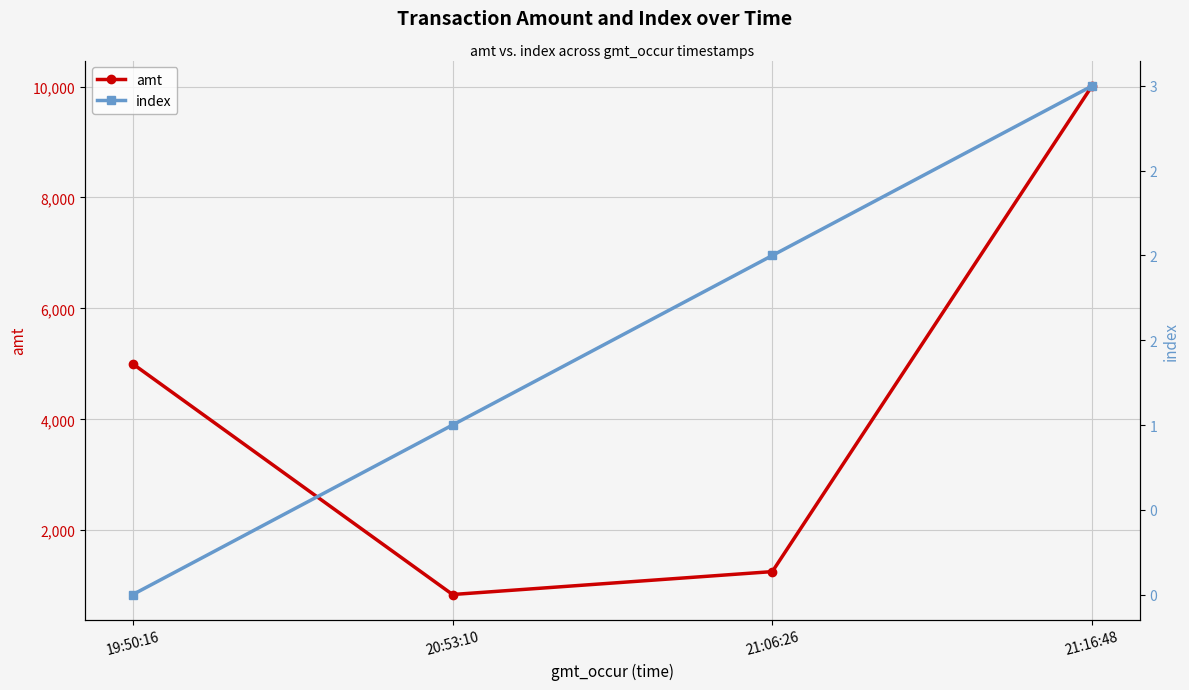

What is the average value of the amt series?

4276.5